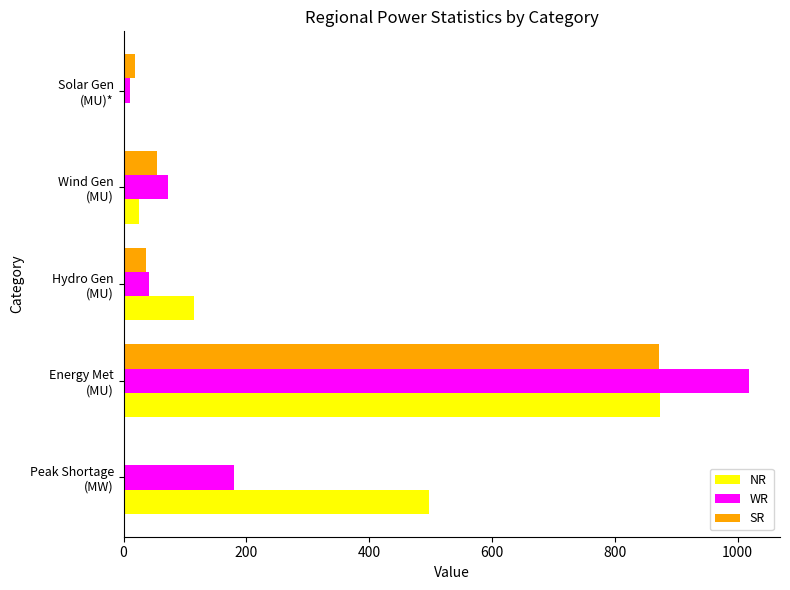

How many distinct data groups are displayed?

3